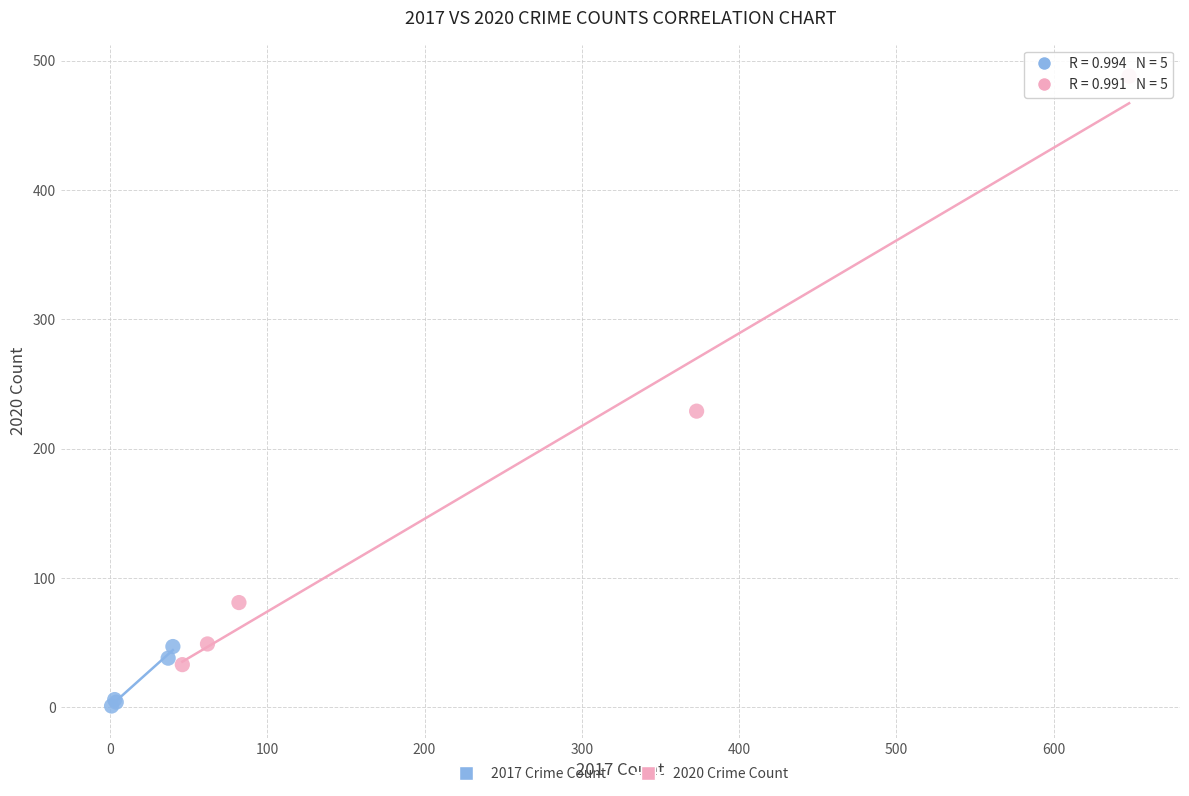

Which series reaches the minimum Y coordinate?

2017 Crime Count